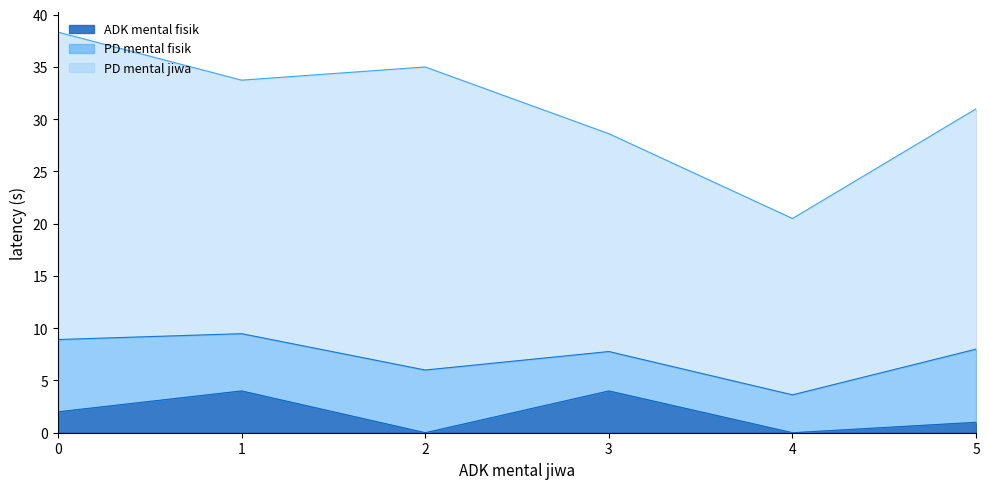

What is the value of the ADK mental fisik point at the 4th from the left?

4